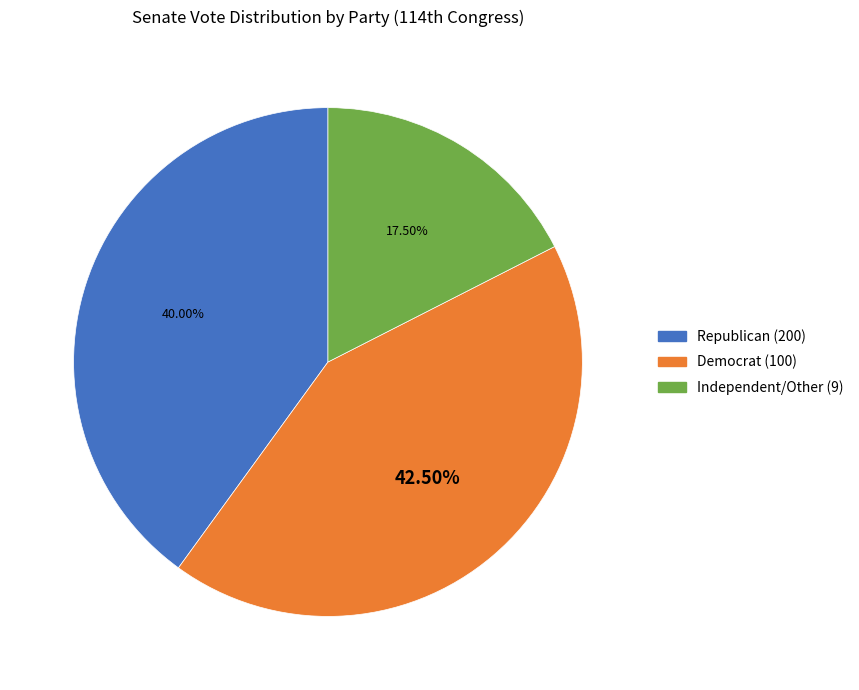

Does any single category account for the majority?

No